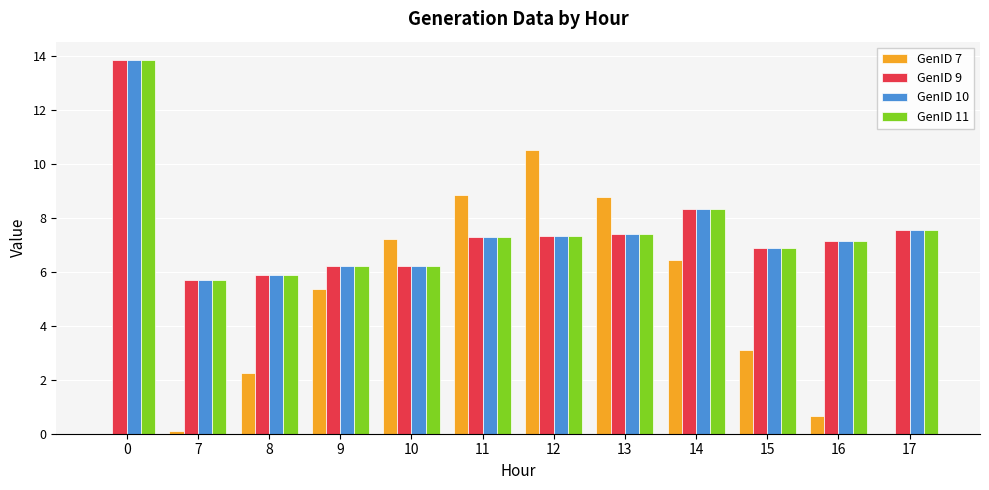

Which series changed the most between 9 and 10?

GenID 7